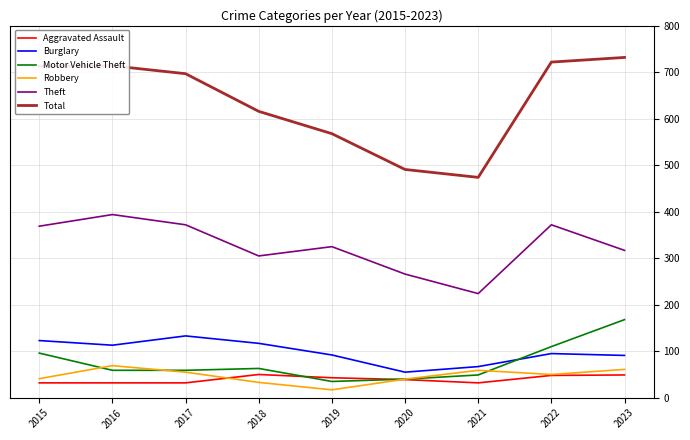

At which label does Theft first exceed 325?

2015